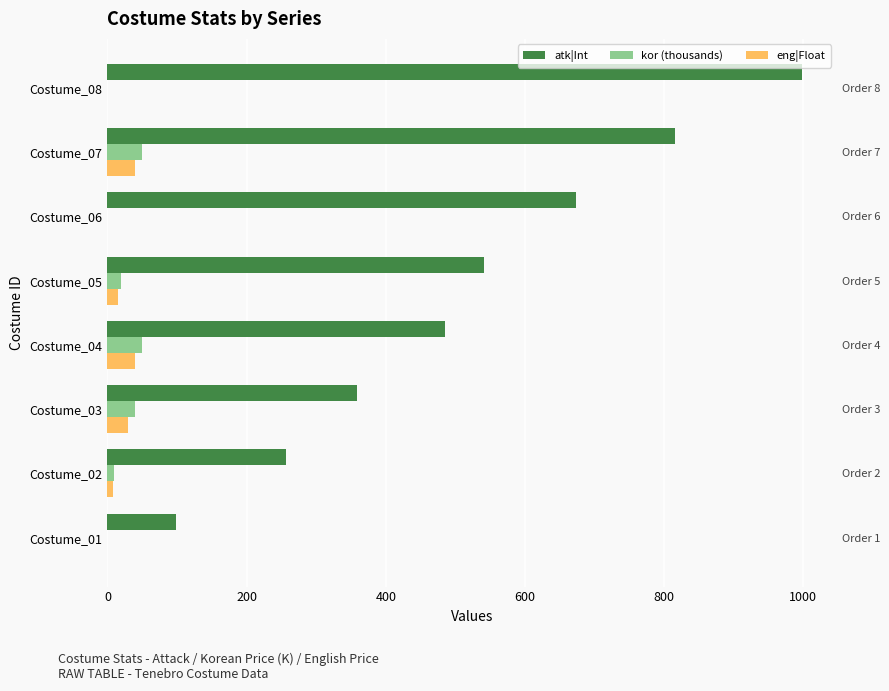

Which series has the largest total across all categories?

atk|Int